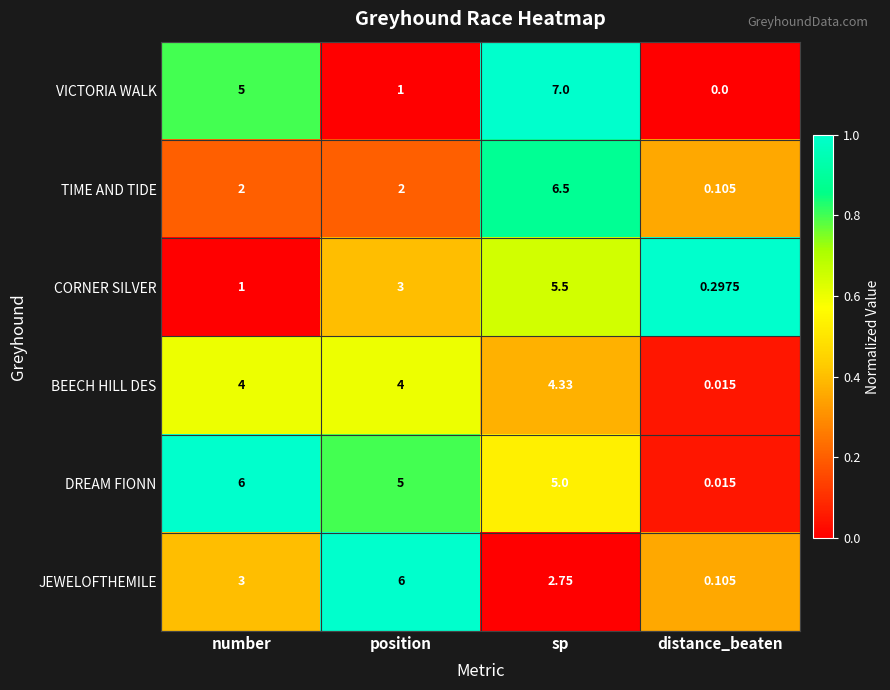

What is the spread (max minus min) of values at number?

5.0